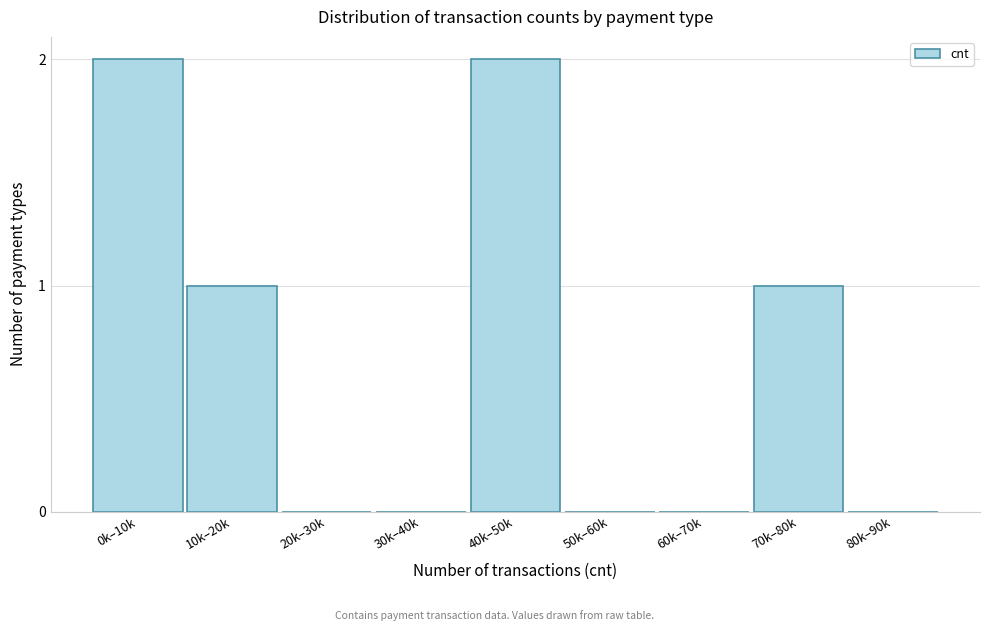

Reading left to right, extract all data points from this chart.

0k–10k=2	10k–20k=1	20k–30k=0	30k–40k=0	40k–50k=2	50k–60k=0	60k–70k=0	70k–80k=1	80k–90k=0